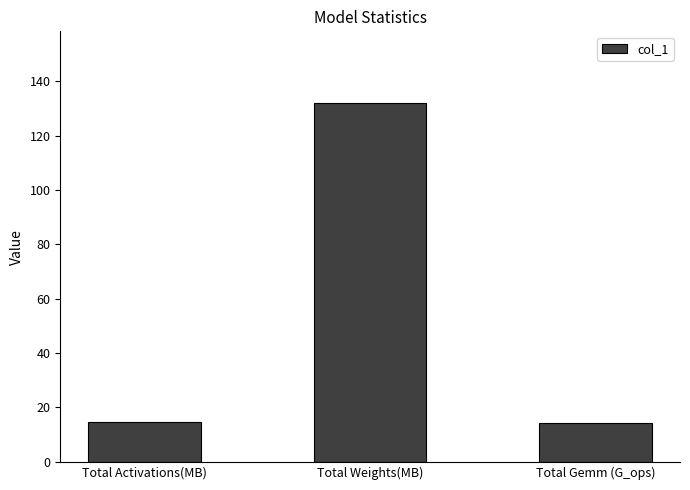

What is the label of the 3rd bar from the left?

Total Gemm (G_ops)